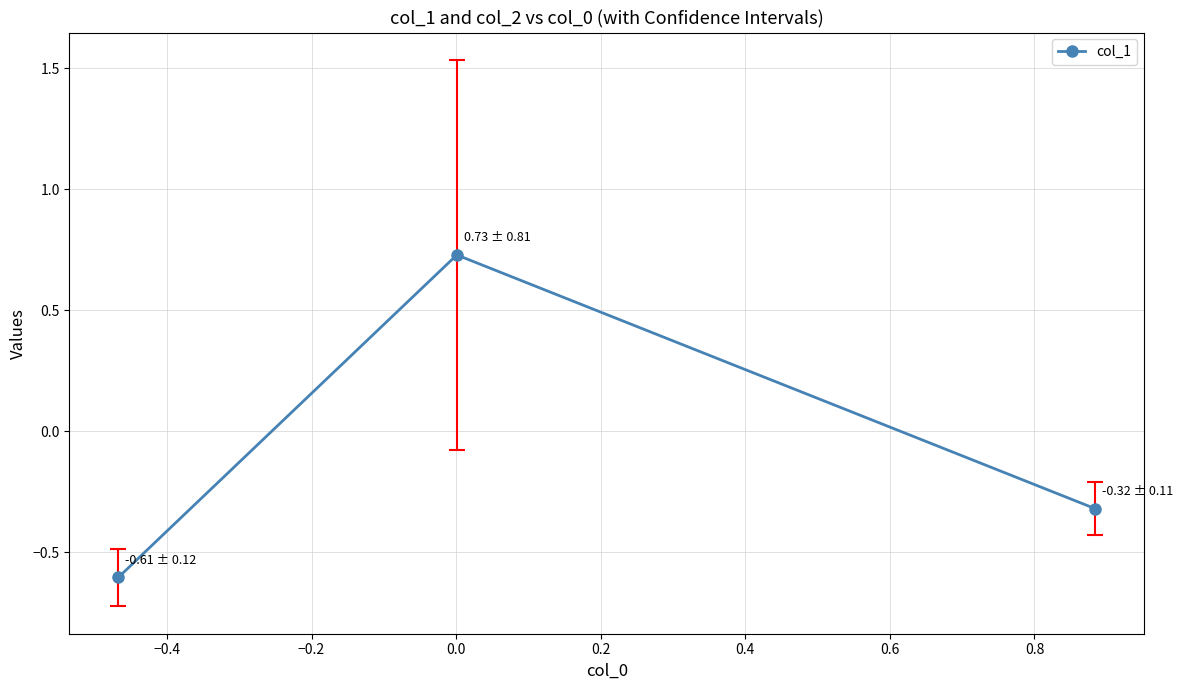

What is the value of the 1st point from the left?

-0.6